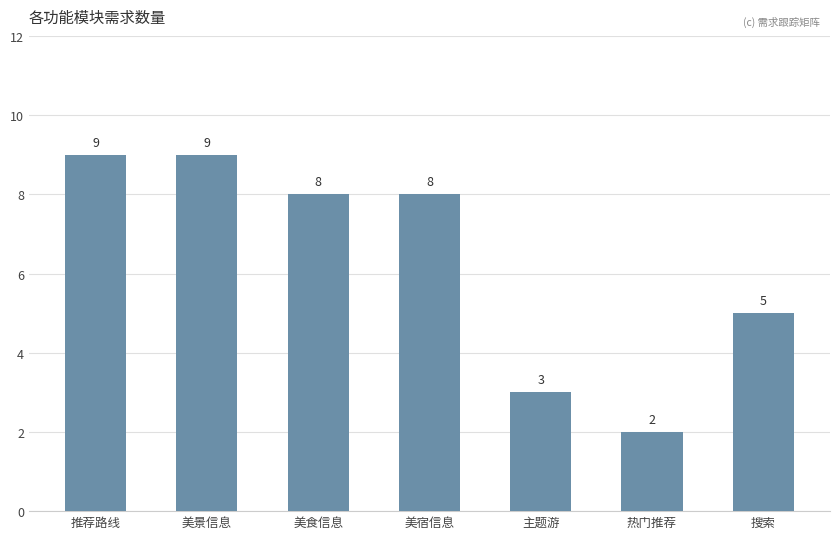

What is the greatest value displayed?

9